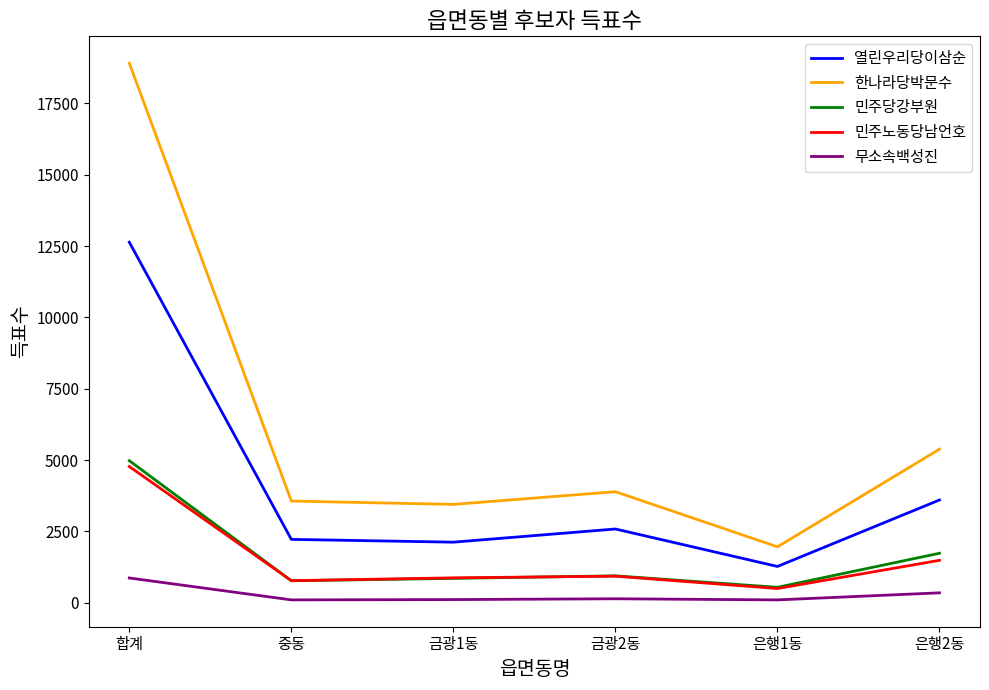

Which series changed the most between 은행1동 and 은행2동?

한나라당박문수